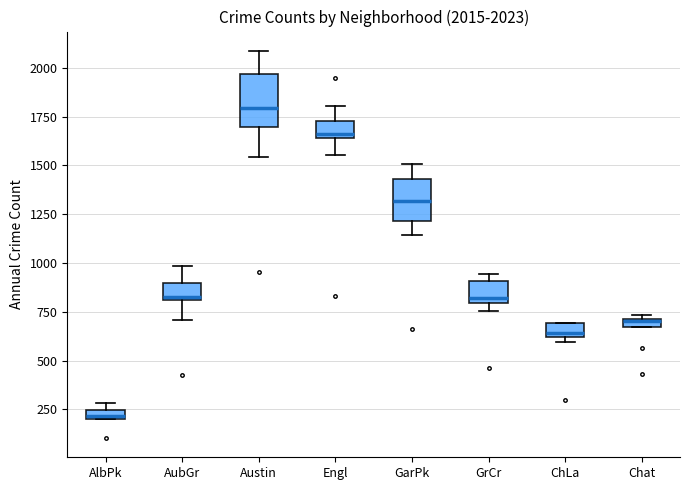

Which box has the highest median line?

Austin